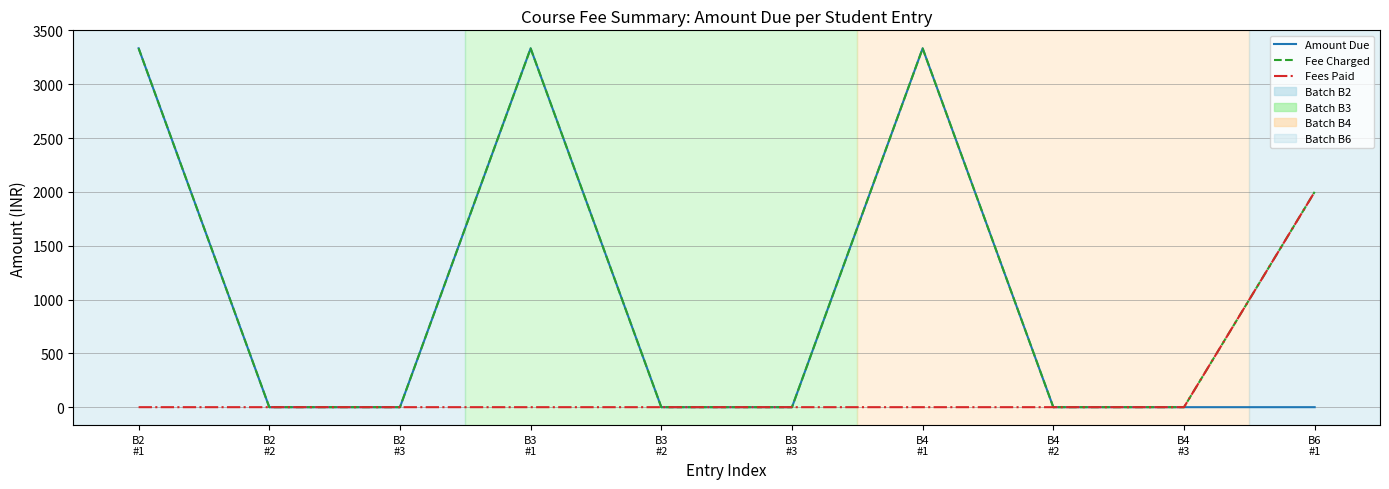

At which label does Fees Paid reach its peak?

B6
#1